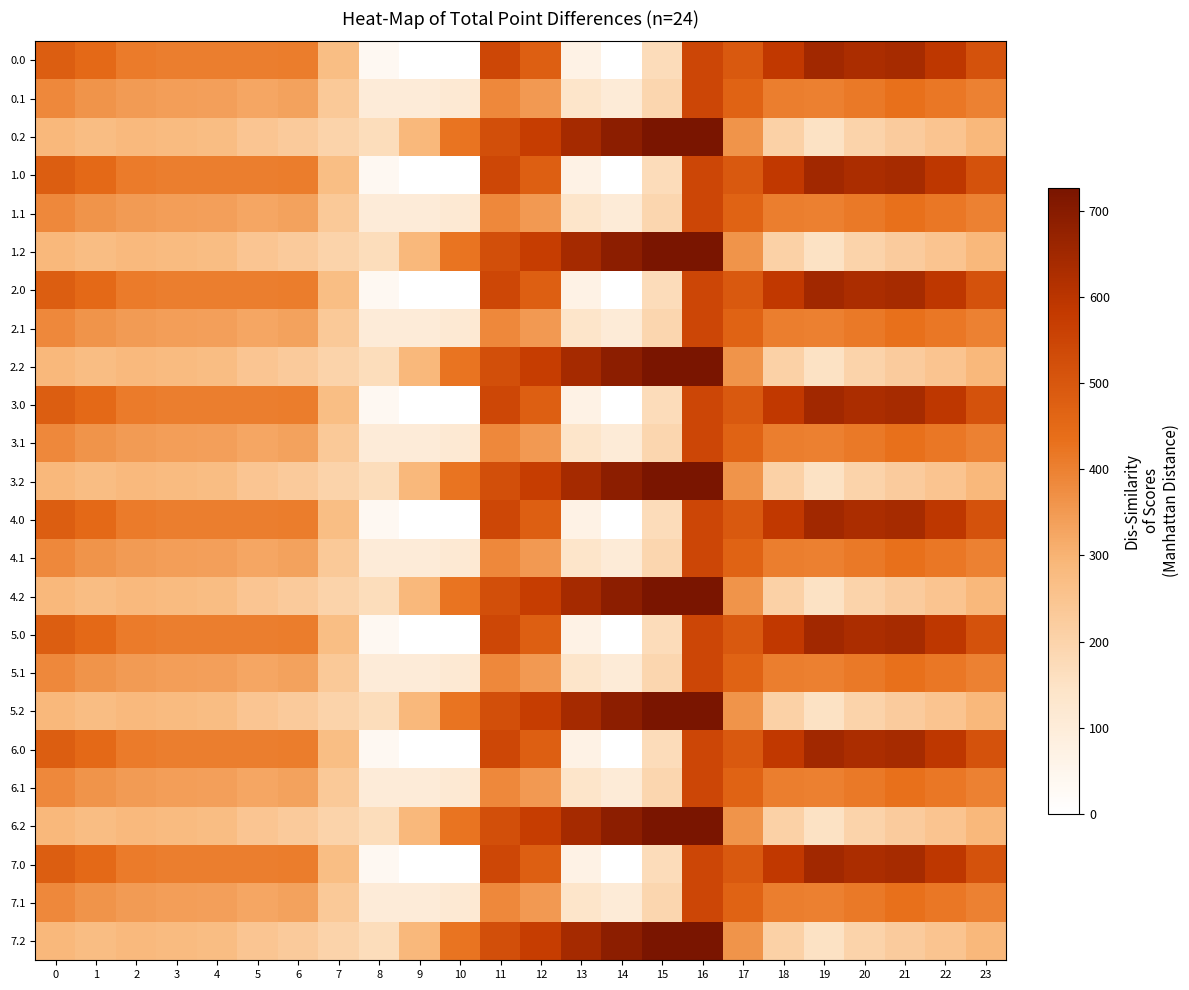

Reading right to left, transcribe all the data shown in this chart.

0.0: 23=511.3	22=592.3	21=638.4	20=629.9	19=649.2	18=586.7	17=494.8	16=545.4	15=172.8	14=0.3	13=70.2	12=477.2	11=544.3	10=0.0	9=0.0	8=35.0	7=270.7	6=408.0	5=403.8	4=404.9	3=404.4	2=410.3	1=449.5	0=482.0
0.1: 23=399.4	22=419.9	21=432.4	20=414.5	19=400.2	18=405.4	17=466.6	16=547.3	15=190.4	14=105.5	13=141.2	12=350.8	11=384.7	10=114.0	9=104.8	8=102.3	7=234.9	6=332.2	5=325.7	4=339.6	3=342.7	2=347.9	1=361.1	0=384.6
0.2: 23=287.5	22=247.4	21=226.4	20=199.2	19=151.0	18=210.0	17=362.4	16=726.6	15=725.8	14=687.4	13=640.4	12=571.2	11=520.6	10=423.5	9=288.5	8=169.5	7=199.0	6=228.8	5=245.0	4=274.4	3=281.0	2=285.5	1=272.7	0=287.1
1.0: 23=511.3	22=592.3	21=638.4	20=629.9	19=649.2	18=586.7	17=494.8	16=545.4	15=172.8	14=0.3	13=70.2	12=477.2	11=544.3	10=0.0	9=0.0	8=35.0	7=270.7	6=408.0	5=403.8	4=404.9	3=404.4	2=410.3	1=449.5	0=482.0
1.1: 23=399.4	22=419.9	21=432.4	20=414.5	19=400.2	18=405.4	17=466.6	16=547.3	15=190.4	14=105.5	13=141.2	12=350.8	11=384.7	10=114.0	9=104.8	8=102.3	7=234.9	6=332.2	5=325.7	4=339.6	3=342.7	2=347.9	1=361.1	0=384.6
1.2: 23=287.5	22=247.4	21=226.4	20=199.2	19=151.0	18=210.0	17=362.4	16=726.6	15=725.8	14=687.4	13=640.4	12=571.2	11=520.6	10=423.5	9=288.5	8=169.5	7=199.0	6=228.8	5=245.0	4=274.4	3=281.0	2=285.5	1=272.7	0=287.1
2.0: 23=511.3	22=592.3	21=638.4	20=629.9	19=649.2	18=586.7	17=494.8	16=545.4	15=172.8	14=0.3	13=70.2	12=477.2	11=544.3	10=0.0	9=0.0	8=35.0	7=270.7	6=408.0	5=403.8	4=404.9	3=404.4	2=410.3	1=449.5	0=482.0
2.1: 23=399.4	22=419.9	21=432.4	20=414.5	19=400.2	18=405.4	17=466.6	16=547.3	15=190.4	14=105.5	13=141.2	12=350.8	11=384.7	10=114.0	9=104.8	8=102.3	7=234.9	6=332.2	5=325.7	4=339.6	3=342.7	2=347.9	1=361.1	0=384.6
2.2: 23=287.5	22=247.4	21=226.4	20=199.2	19=151.0	18=210.0	17=362.4	16=726.6	15=725.8	14=687.4	13=640.4	12=571.2	11=520.6	10=423.5	9=288.5	8=169.5	7=199.0	6=228.8	5=245.0	4=274.4	3=281.0	2=285.5	1=272.7	0=287.1
3.0: 23=511.3	22=592.3	21=638.4	20=629.9	19=649.2	18=586.7	17=494.8	16=545.4	15=172.8	14=0.3	13=70.2	12=477.2	11=544.3	10=0.0	9=0.0	8=35.0	7=270.7	6=408.0	5=403.8	4=404.9	3=404.4	2=410.3	1=449.5	0=482.0
3.1: 23=399.4	22=419.9	21=432.4	20=414.5	19=400.2	18=405.4	17=466.6	16=547.3	15=190.4	14=105.5	13=141.2	12=350.8	11=384.7	10=114.0	9=104.8	8=102.3	7=234.9	6=332.2	5=325.7	4=339.6	3=342.7	2=347.9	1=361.1	0=384.6
3.2: 23=287.5	22=247.4	21=226.4	20=199.2	19=151.0	18=210.0	17=362.4	16=726.6	15=725.8	14=687.4	13=640.4	12=571.2	11=520.6	10=423.5	9=288.5	8=169.5	7=199.0	6=228.8	5=245.0	4=274.4	3=281.0	2=285.5	1=272.7	0=287.1
4.0: 23=511.3	22=592.3	21=638.4	20=629.9	19=649.2	18=586.7	17=494.8	16=545.4	15=172.8	14=0.3	13=70.2	12=477.2	11=544.3	10=0.0	9=0.0	8=35.0	7=270.7	6=408.0	5=403.8	4=404.9	3=404.4	2=410.3	1=449.5	0=482.0
4.1: 23=399.4	22=419.9	21=432.4	20=414.5	19=400.2	18=405.4	17=466.6	16=547.3	15=190.4	14=105.5	13=141.2	12=350.8	11=384.7	10=114.0	9=104.8	8=102.3	7=234.9	6=332.2	5=325.7	4=339.6	3=342.7	2=347.9	1=361.1	0=384.6
4.2: 23=287.5	22=247.4	21=226.4	20=199.2	19=151.0	18=210.0	17=362.4	16=726.6	15=725.8	14=687.4	13=640.4	12=571.2	11=520.6	10=423.5	9=288.5	8=169.5	7=199.0	6=228.8	5=245.0	4=274.4	3=281.0	2=285.5	1=272.7	0=287.1
5.0: 23=511.3	22=592.3	21=638.4	20=629.9	19=649.2	18=586.7	17=494.8	16=545.4	15=172.8	14=0.3	13=70.2	12=477.2	11=544.3	10=0.0	9=0.0	8=35.0	7=270.7	6=408.0	5=403.8	4=404.9	3=404.4	2=410.3	1=449.5	0=482.0
5.1: 23=399.4	22=419.9	21=432.4	20=414.5	19=400.2	18=405.4	17=466.6	16=547.3	15=190.4	14=105.5	13=141.2	12=350.8	11=384.7	10=114.0	9=104.8	8=102.3	7=234.9	6=332.2	5=325.7	4=339.6	3=342.7	2=347.9	1=361.1	0=384.6
5.2: 23=287.5	22=247.4	21=226.4	20=199.2	19=151.0	18=210.0	17=362.4	16=726.6	15=725.8	14=687.4	13=640.4	12=571.2	11=520.6	10=423.5	9=288.5	8=169.5	7=199.0	6=228.8	5=245.0	4=274.4	3=281.0	2=285.5	1=272.7	0=287.1
6.0: 23=511.3	22=592.3	21=638.4	20=629.9	19=649.2	18=586.7	17=494.8	16=545.4	15=172.8	14=0.3	13=70.2	12=477.2	11=544.3	10=0.0	9=0.0	8=35.0	7=270.7	6=408.0	5=403.8	4=404.9	3=404.4	2=410.3	1=449.5	0=482.0
6.1: 23=399.4	22=419.9	21=432.4	20=414.5	19=400.2	18=405.4	17=466.6	16=547.3	15=190.4	14=105.5	13=141.2	12=350.8	11=384.7	10=114.0	9=104.8	8=102.3	7=234.9	6=332.2	5=325.7	4=339.6	3=342.7	2=347.9	1=361.1	0=384.6
6.2: 23=287.5	22=247.4	21=226.4	20=199.2	19=151.0	18=210.0	17=362.4	16=726.6	15=725.8	14=687.4	13=640.4	12=571.2	11=520.6	10=423.5	9=288.5	8=169.5	7=199.0	6=228.8	5=245.0	4=274.4	3=281.0	2=285.5	1=272.7	0=287.1
7.0: 23=511.3	22=592.3	21=638.4	20=629.9	19=649.2	18=586.7	17=494.8	16=545.4	15=172.8	14=0.3	13=70.2	12=477.2	11=544.3	10=0.0	9=0.0	8=35.0	7=270.7	6=408.0	5=403.8	4=404.9	3=404.4	2=410.3	1=449.5	0=482.0
7.1: 23=399.4	22=419.9	21=432.4	20=414.5	19=400.2	18=405.4	17=466.6	16=547.3	15=190.4	14=105.5	13=141.2	12=350.8	11=384.7	10=114.0	9=104.8	8=102.3	7=234.9	6=332.2	5=325.7	4=339.6	3=342.7	2=347.9	1=361.1	0=384.6
7.2: 23=287.5	22=247.4	21=226.4	20=199.2	19=151.0	18=210.0	17=362.4	16=726.6	15=725.8	14=687.4	13=640.4	12=571.2	11=520.6	10=423.5	9=288.5	8=169.5	7=199.0	6=228.8	5=245.0	4=274.4	3=281.0	2=285.5	1=272.7	0=287.1